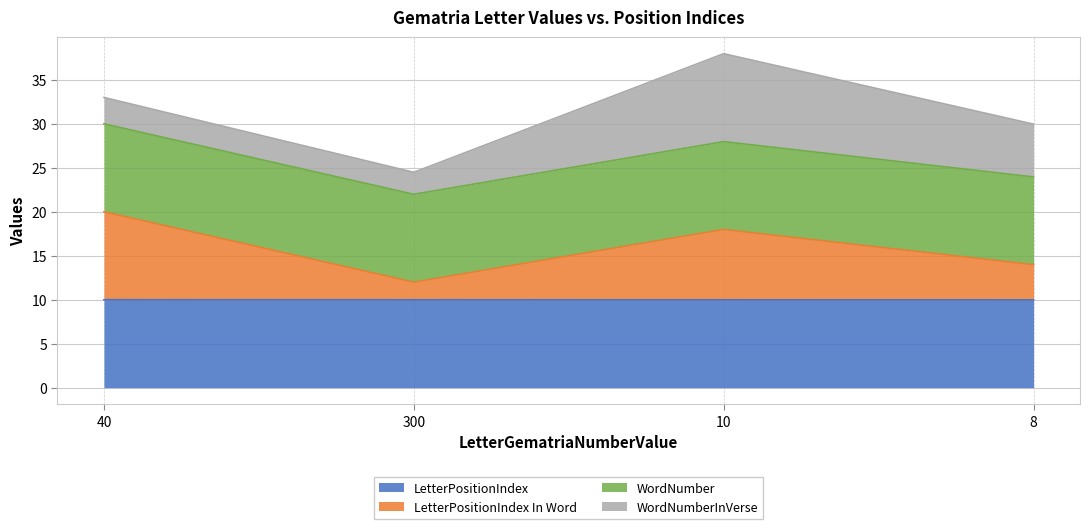

Is it true that LetterPositionIndex In Word equals 29.9 at 10?

False